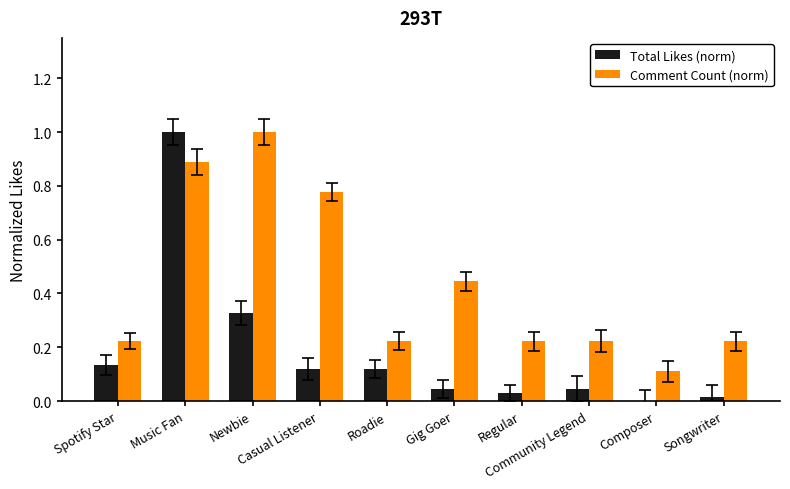

Which series has the largest range (max minus min)?

Total Likes (norm)